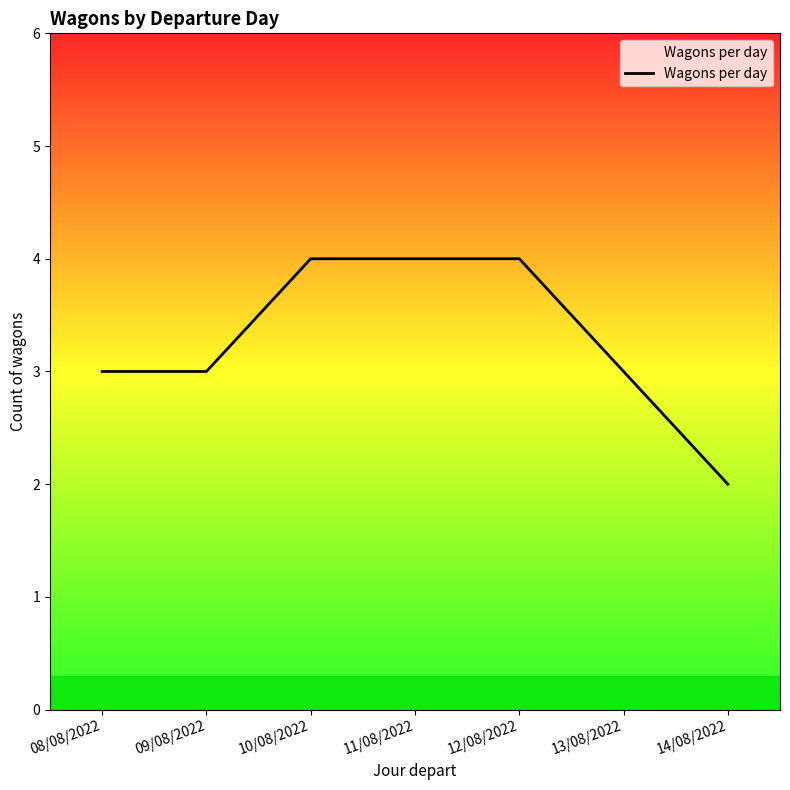

What is the average value?

3